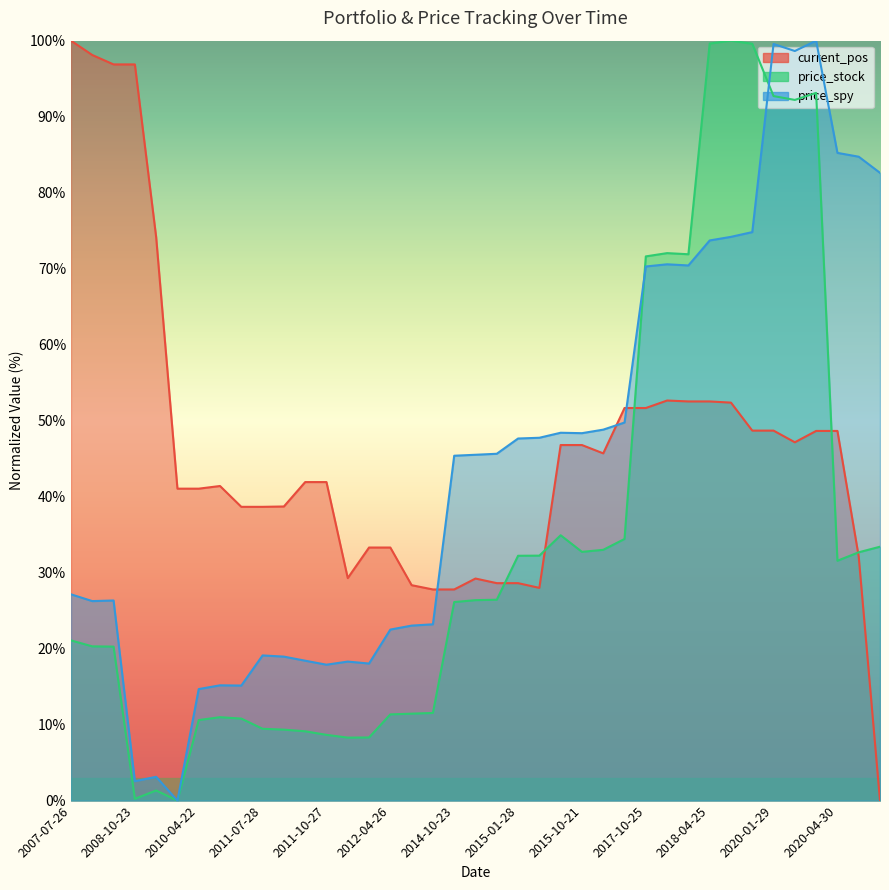

What are all the series names shown in the legend?

current_pos, price_stock, price_spy